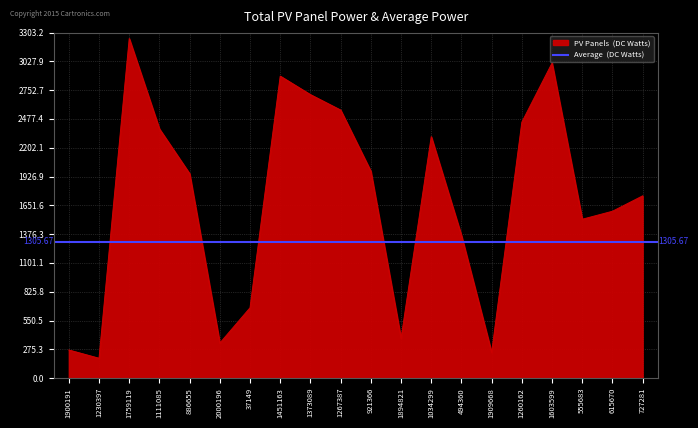

What position from the right is 2000196?

15